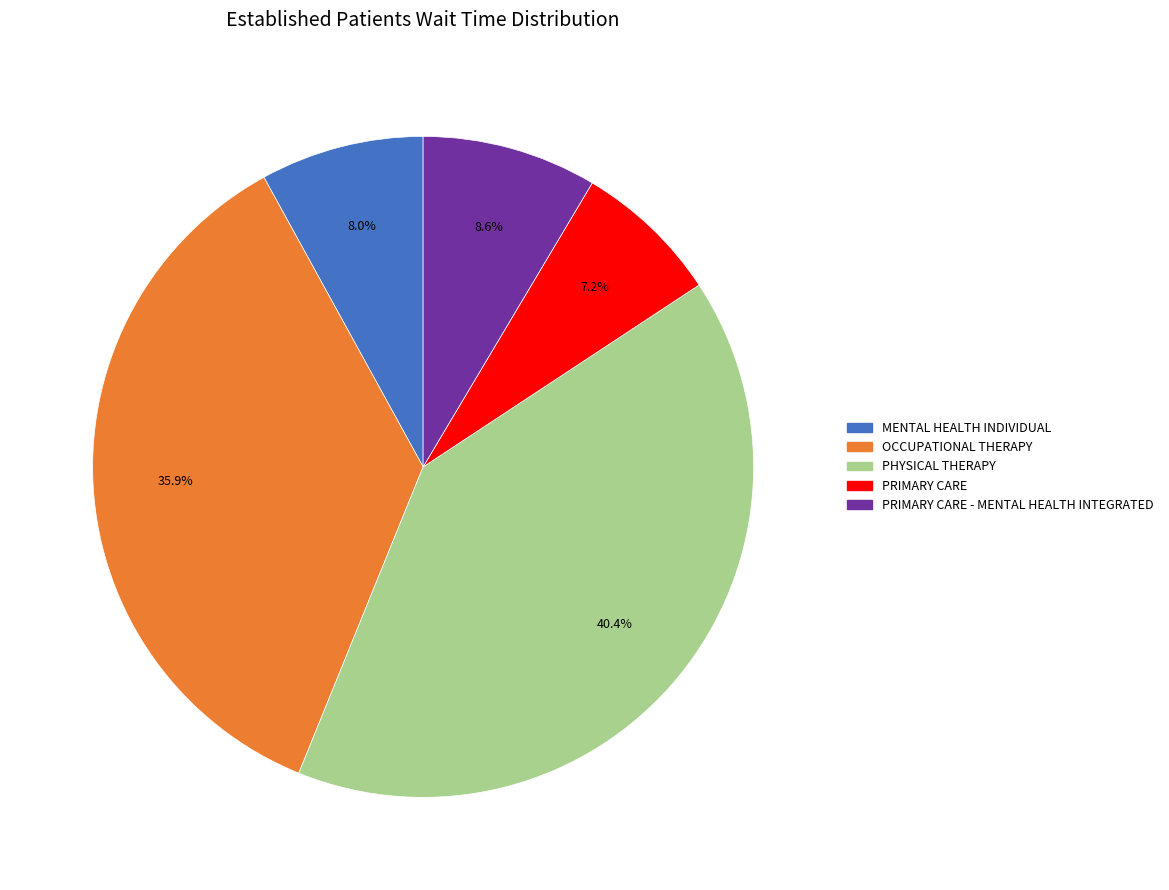

How many slices are in this pie chart?

5